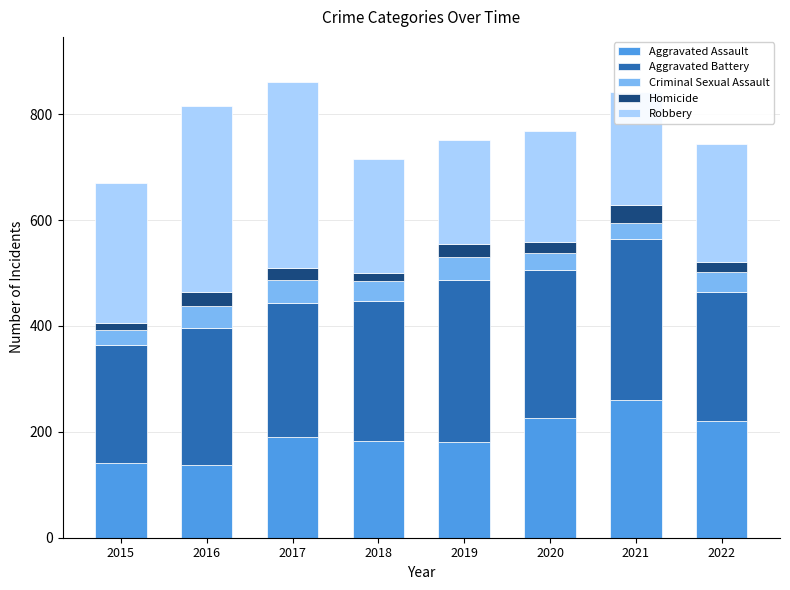

What is the sum of all Aggravated Assault values?

1540